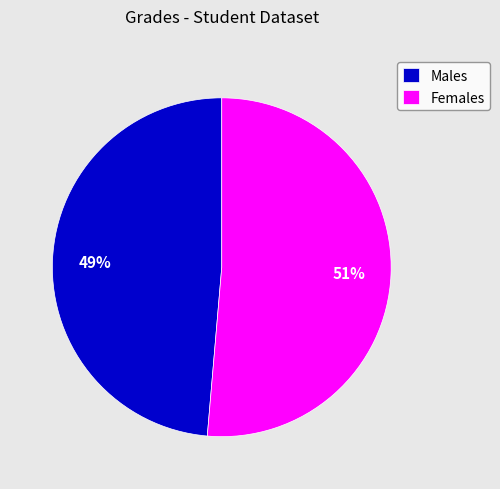

Does Males represent more than half of the total?

No